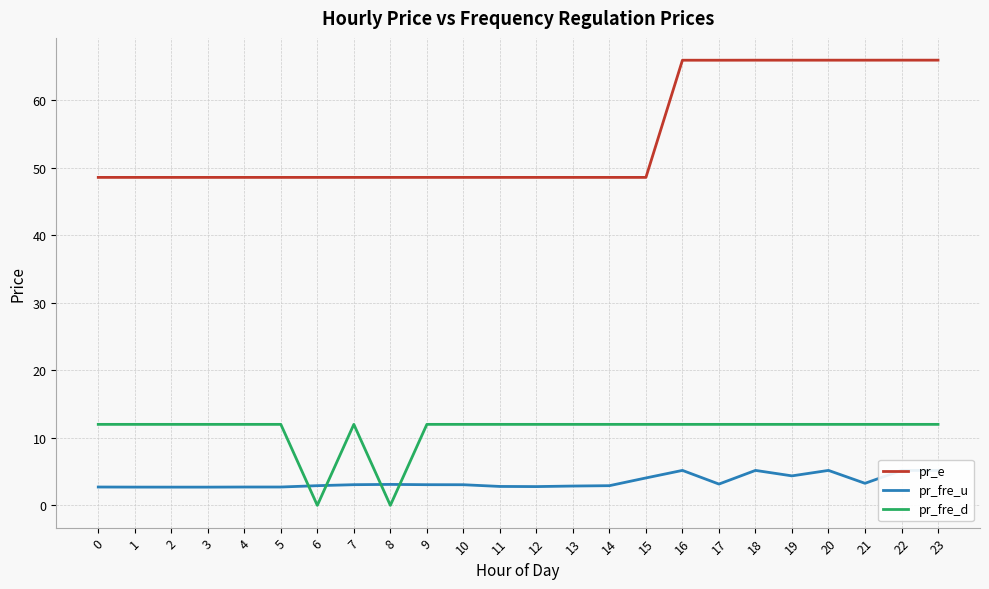

At which category does pr_fre_u reach its first local peak?

8